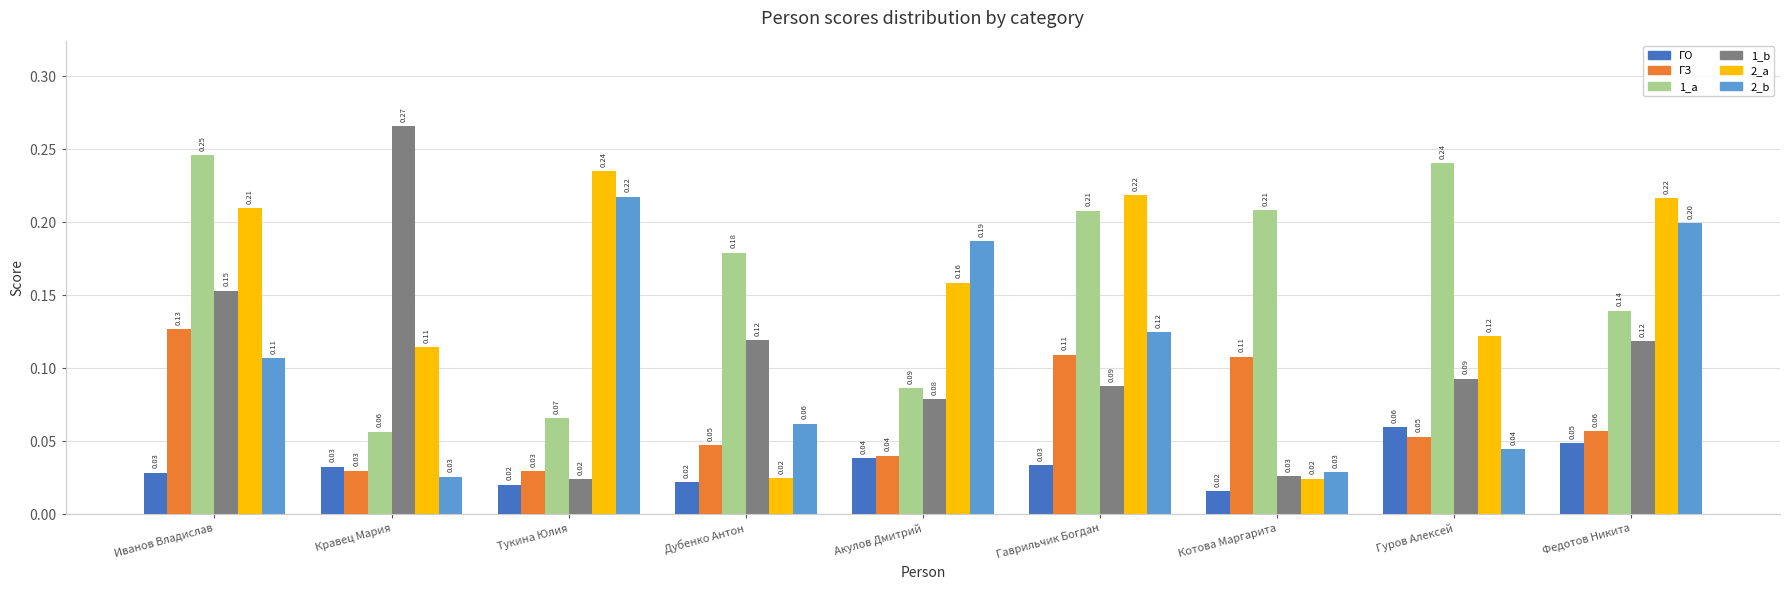

Between Котова Маргарита and Гуров Алексей, which series saw the biggest shift?

2_a